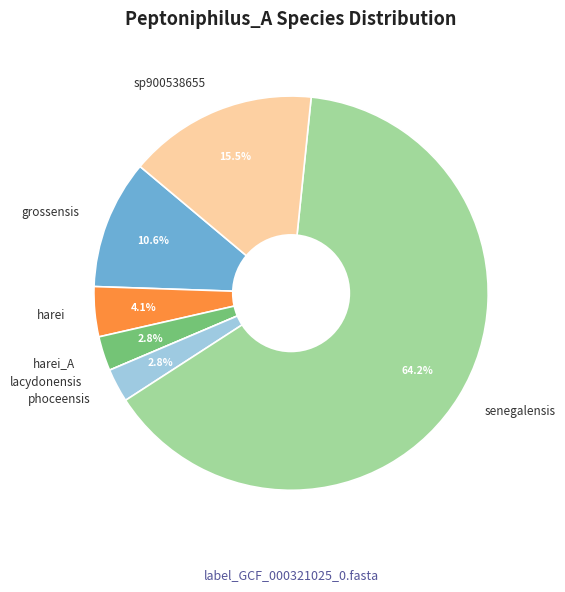

Which slice is the largest?

senegalensis